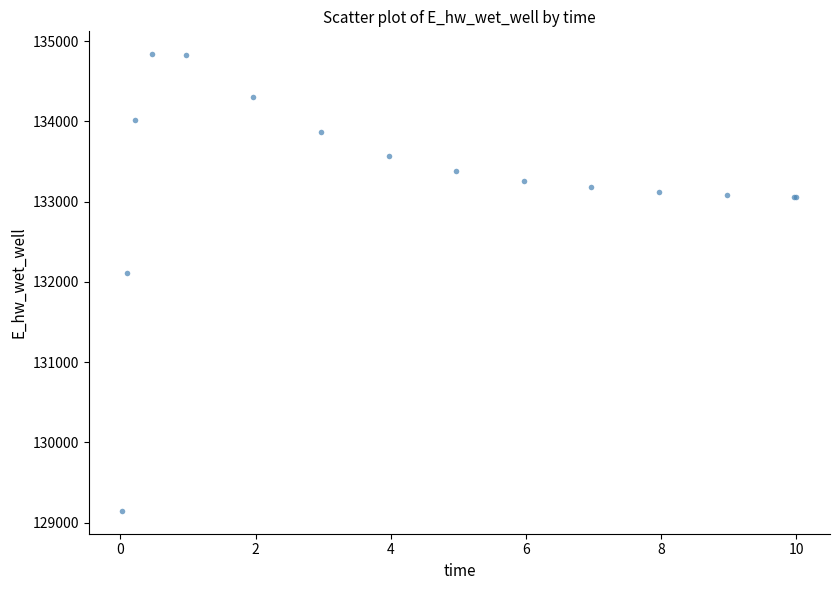

What Y value in the scatter plot is closest to 131992?

132116.6